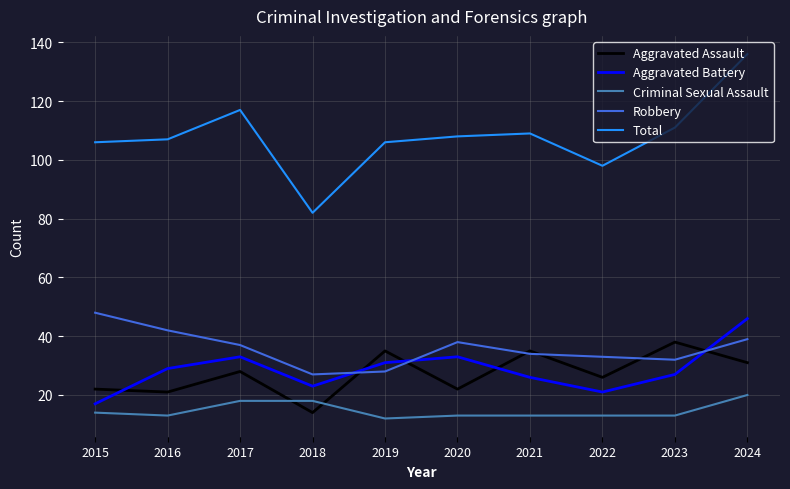

True or false: Aggravated Assault has a value of 29 at 2016.

False